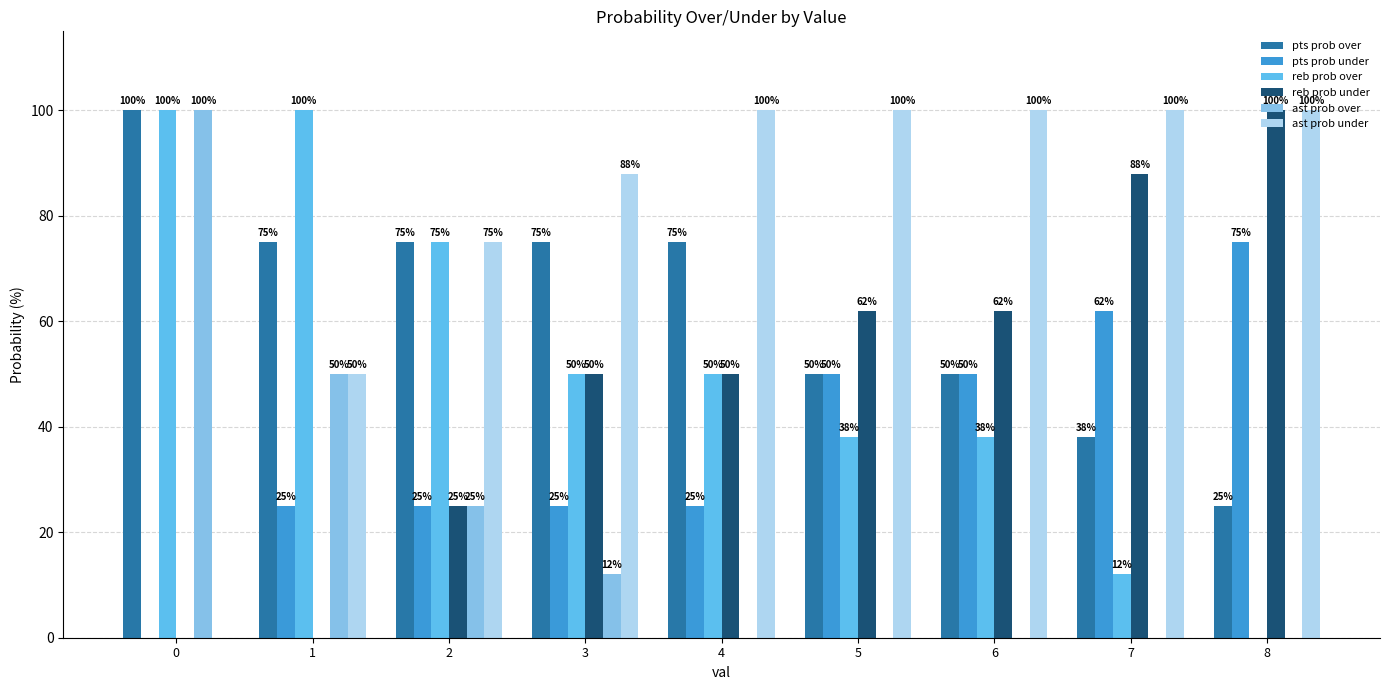

Are the bars horizontal?

No